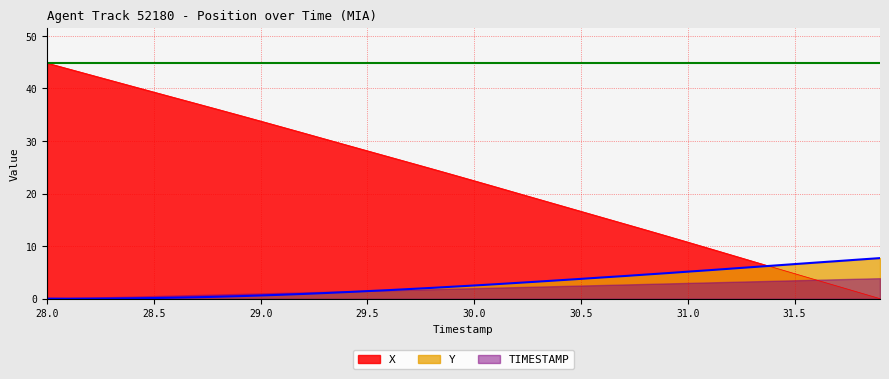

List the series in order of their peak value, lowest first.

TIMESTAMP, Y, X